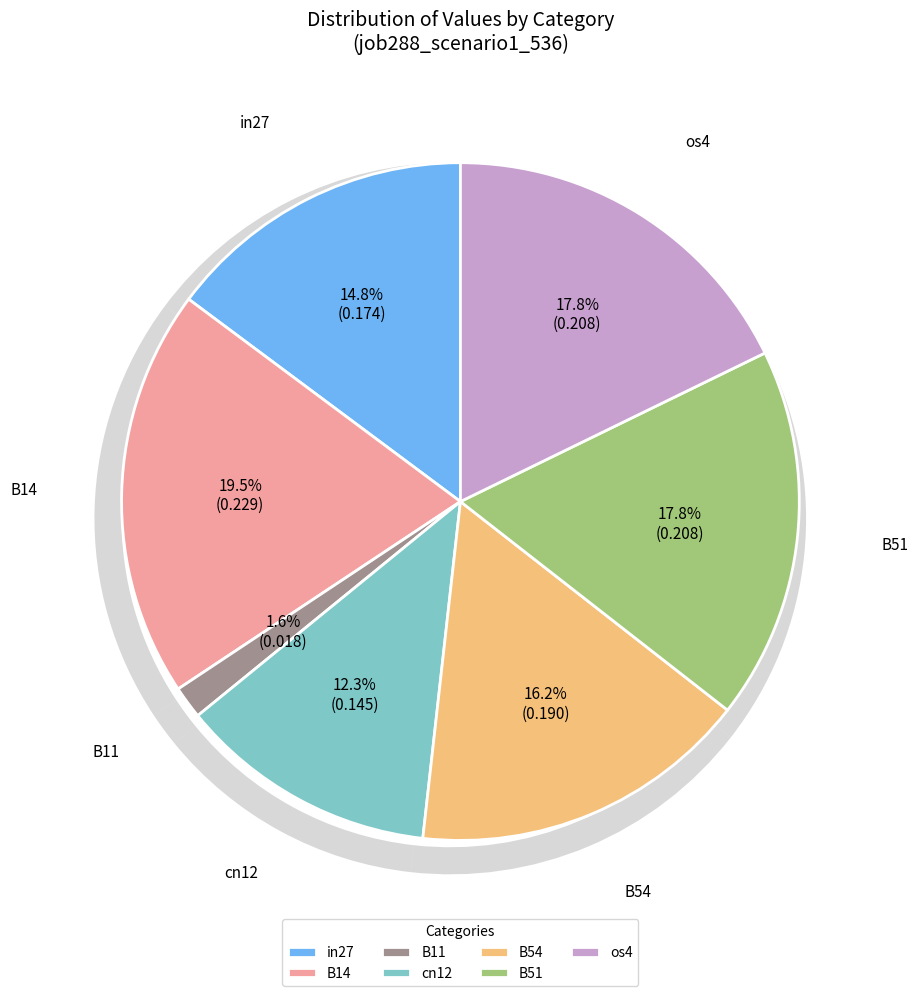

To the nearest percent, what percentage of the pie is B51?

18%